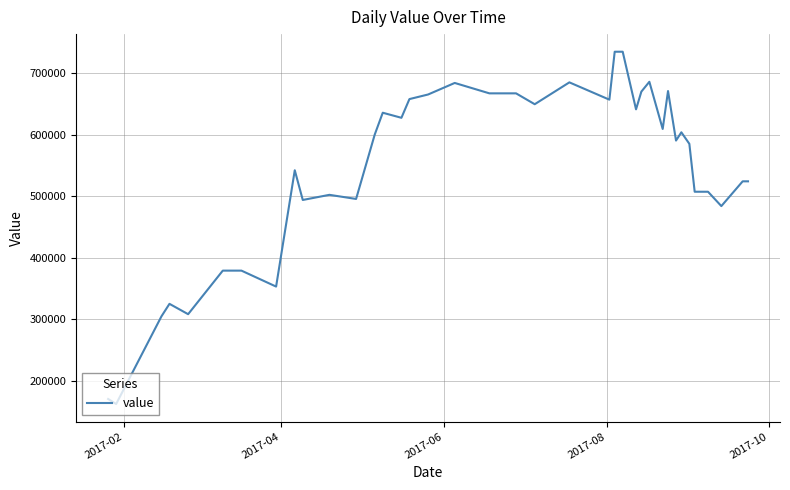

What is the maximum value shown in the chart?

734988.4